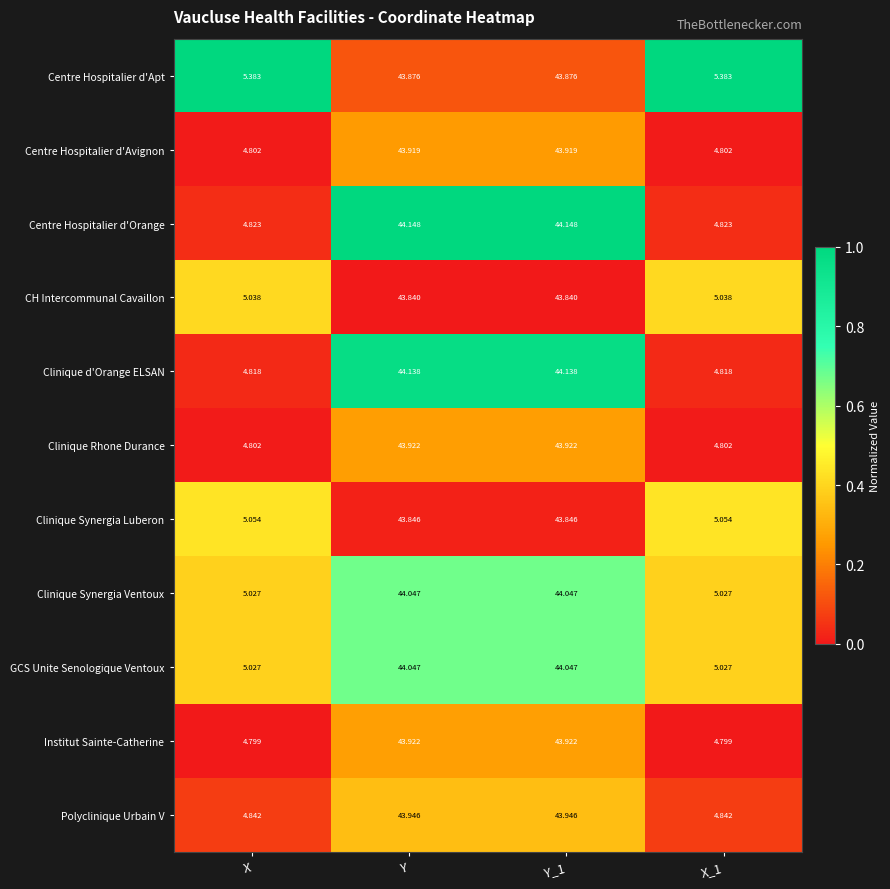

Where does the Clinique Rhone Durance series first go above 43?

Y